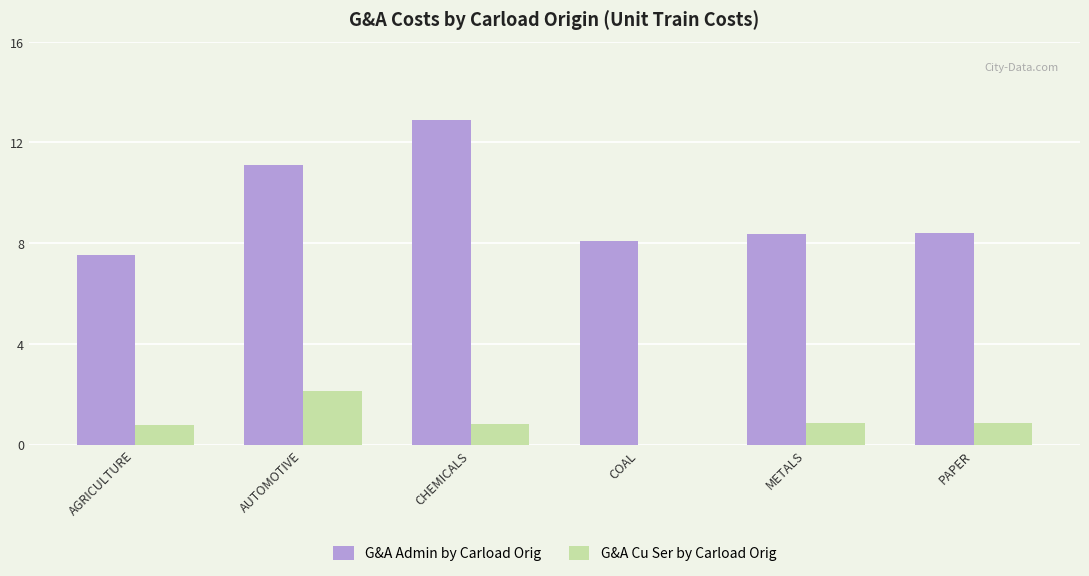

What is the sum of all G&A Admin by Carload Orig values?

56.4